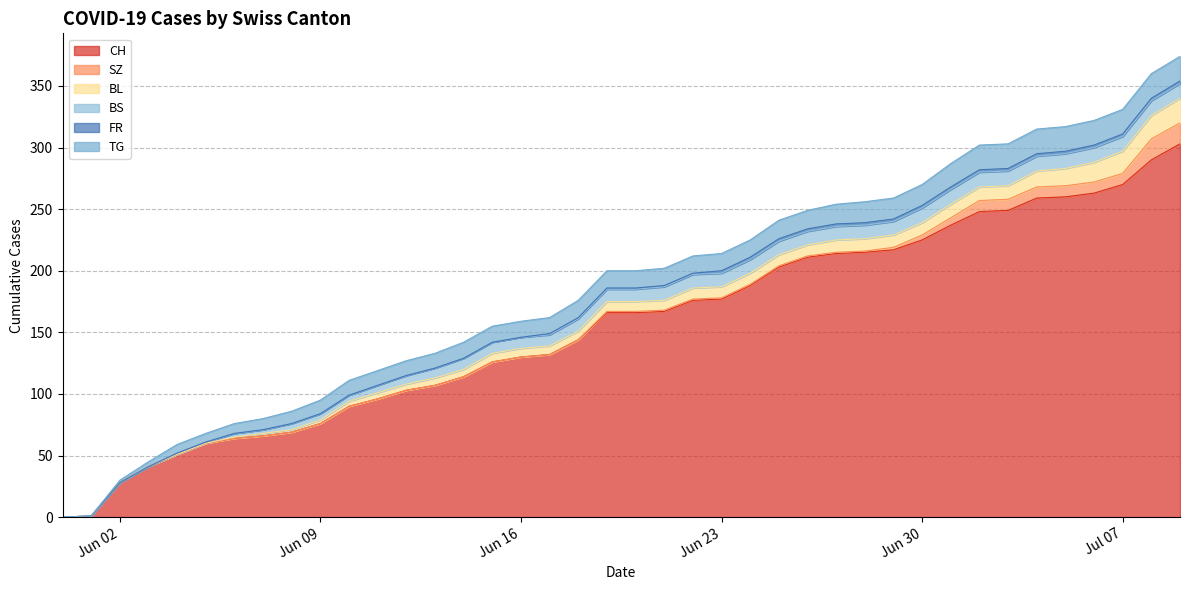

Where is TG nearest to the value 10?

2020-06-08